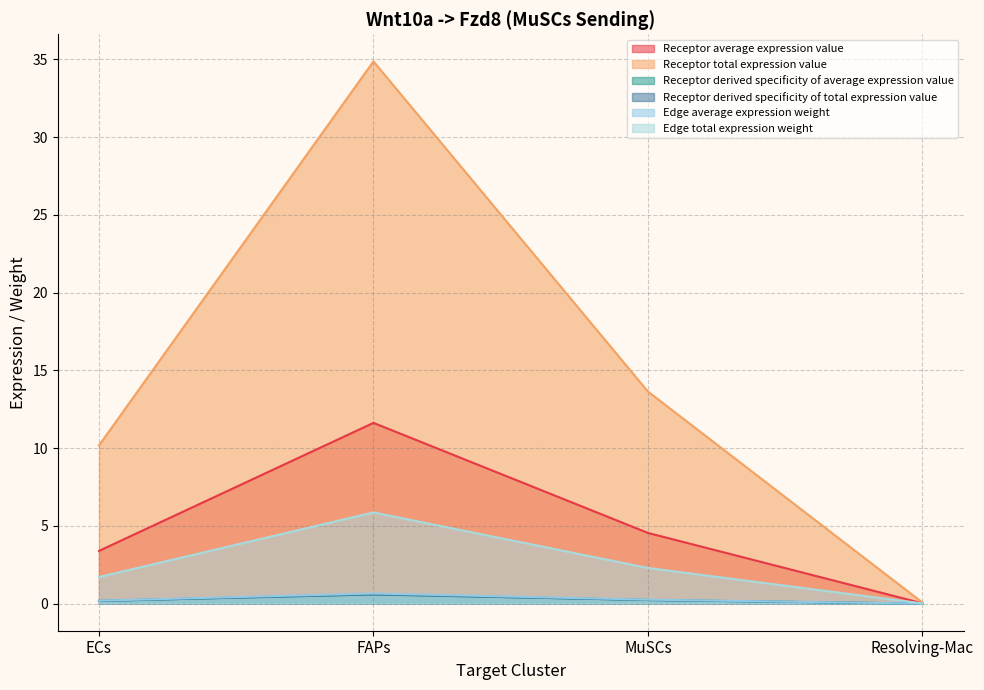

The Edge total expression weight series shows 0.1 at MuSCs. True or false?

False